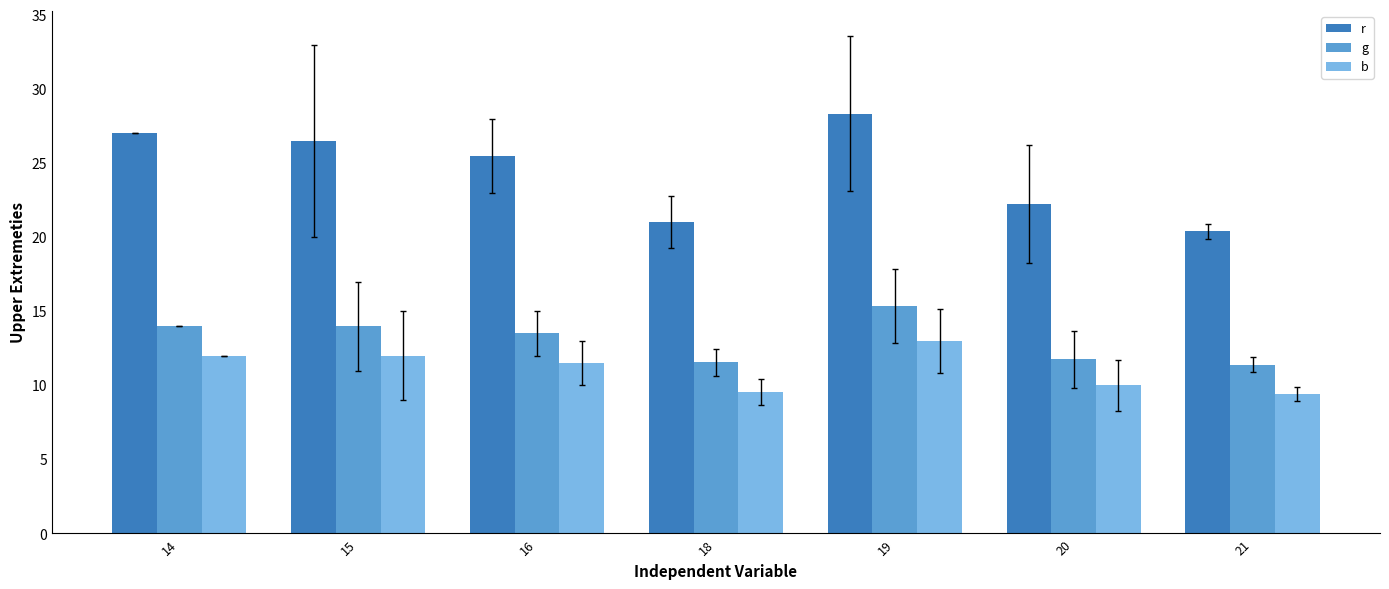

What is the difference between the second highest and second lowest values in the r series?

6.0